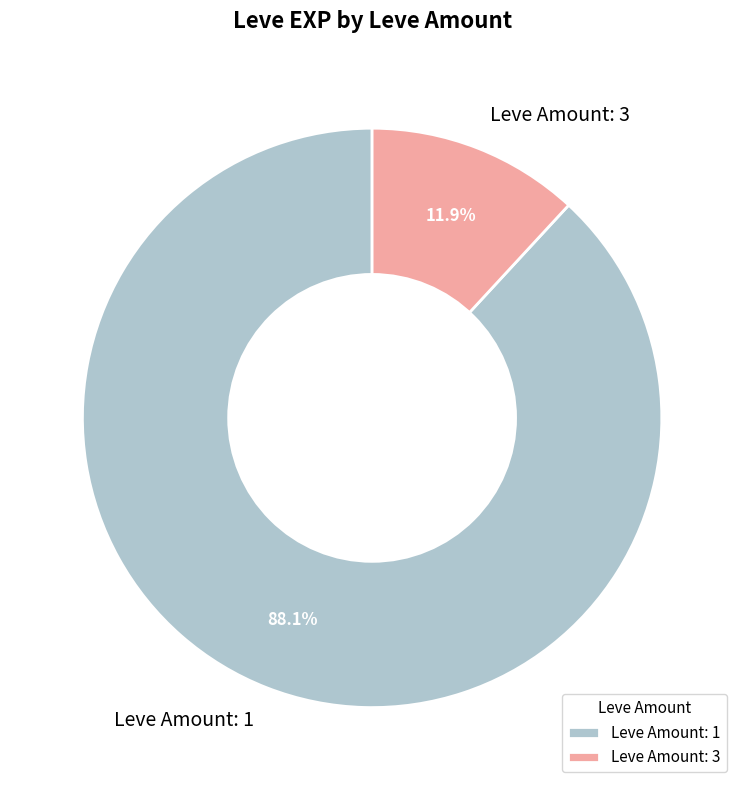

Which has a higher value, Leve Amount: 1 or Leve Amount: 3?

Leve Amount: 1